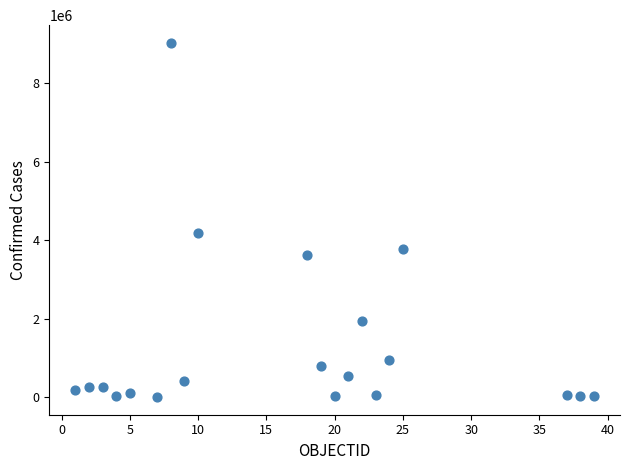

What is the range of X values (max minus min)?

38